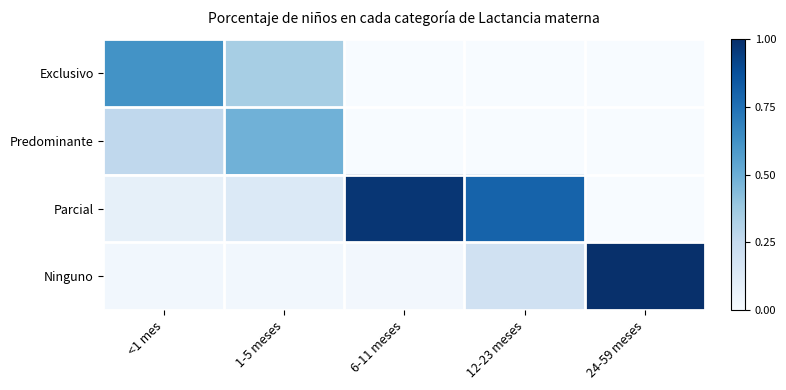

At which category is the sum across all series the highest?

1-5 meses